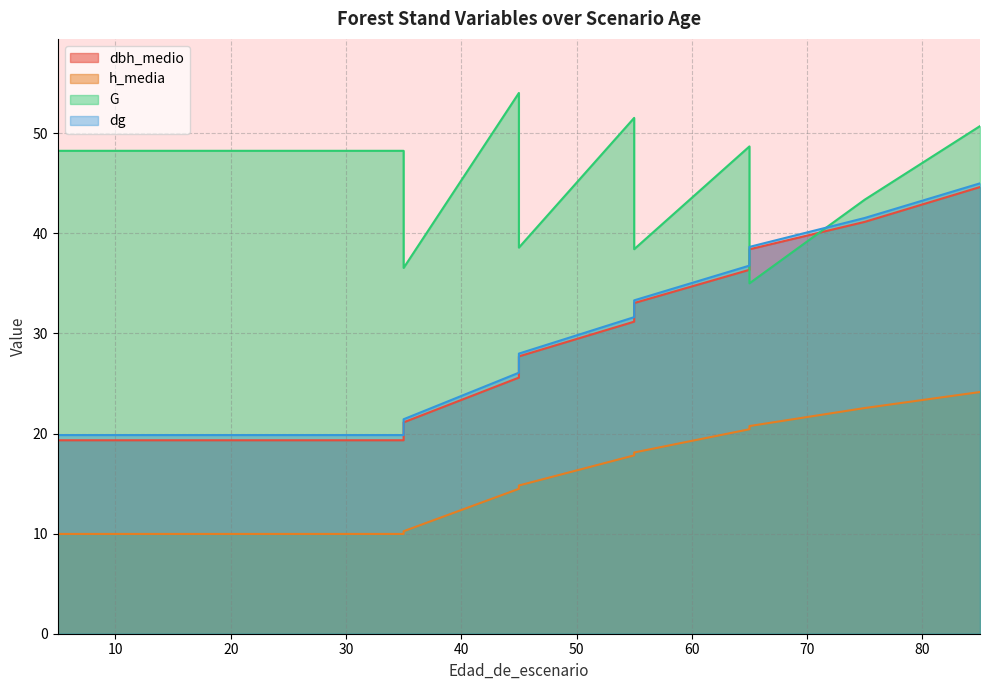

True or false: G and h_media intersect in this chart.

False